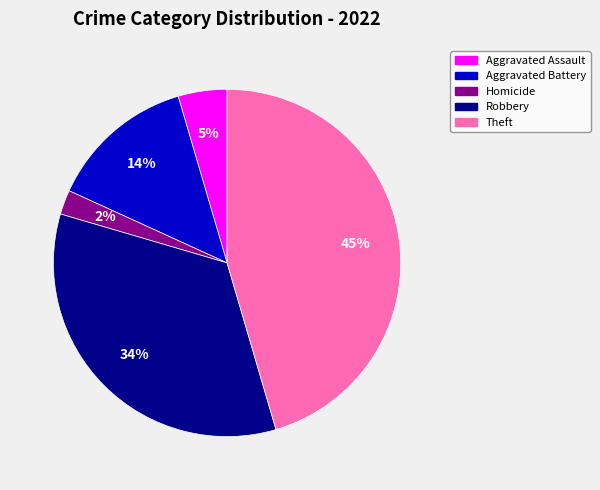

Does Homicide represent more than half of the total?

No